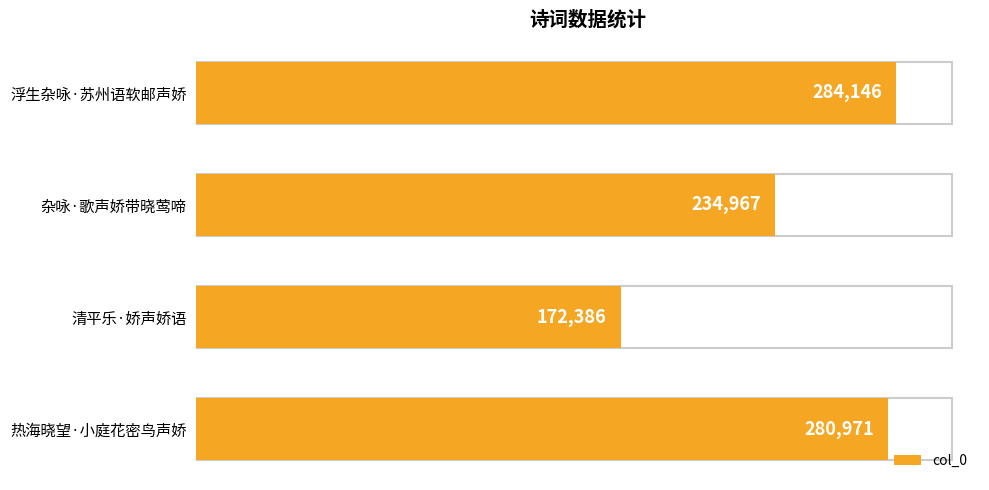

Reading top to bottom, list all the values displayed in this chart.

284146	234967	172386	280971